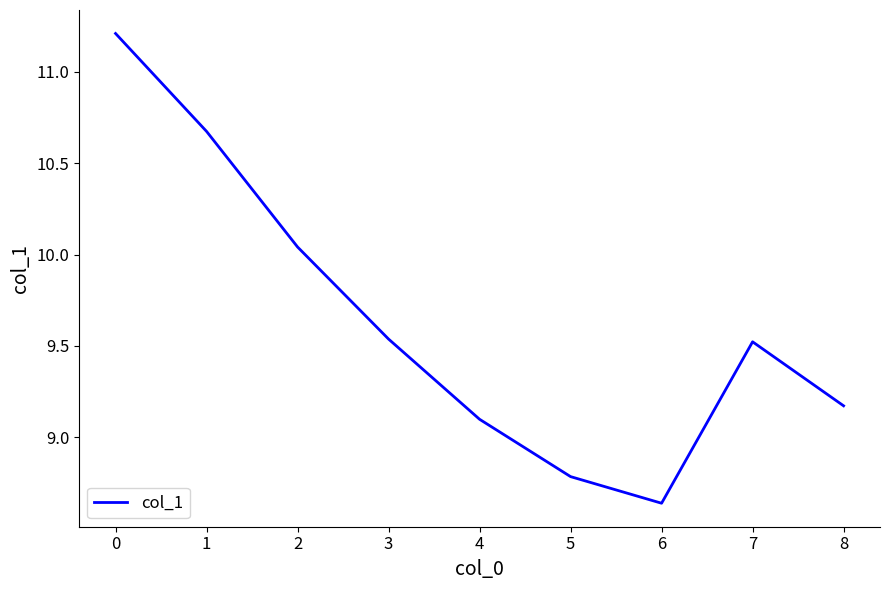

True or false: the data shows 9.5 at 3.

True